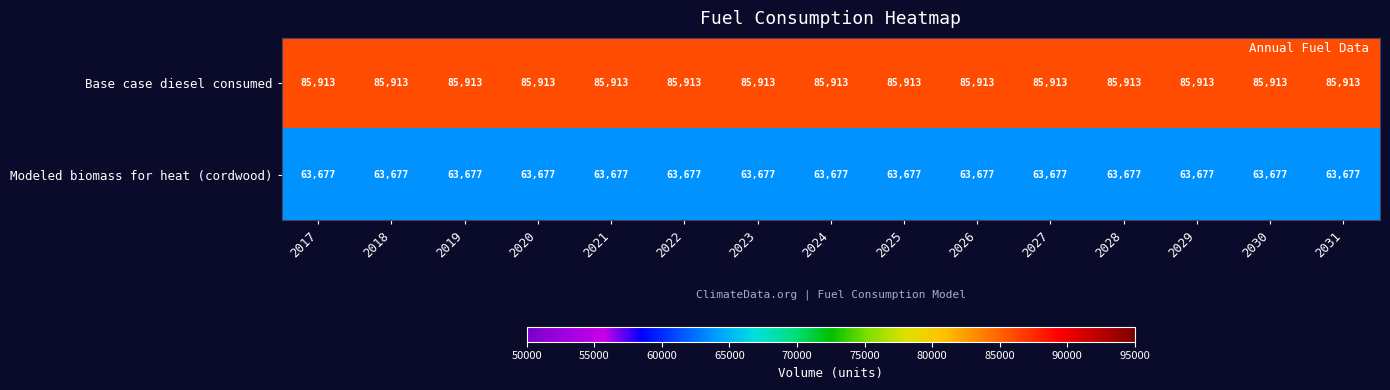

What is the total value across all series at 2030?

149590